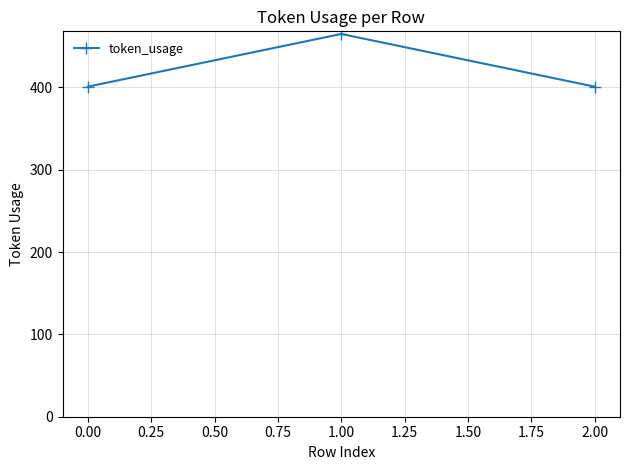

What is the smallest value displayed?

401